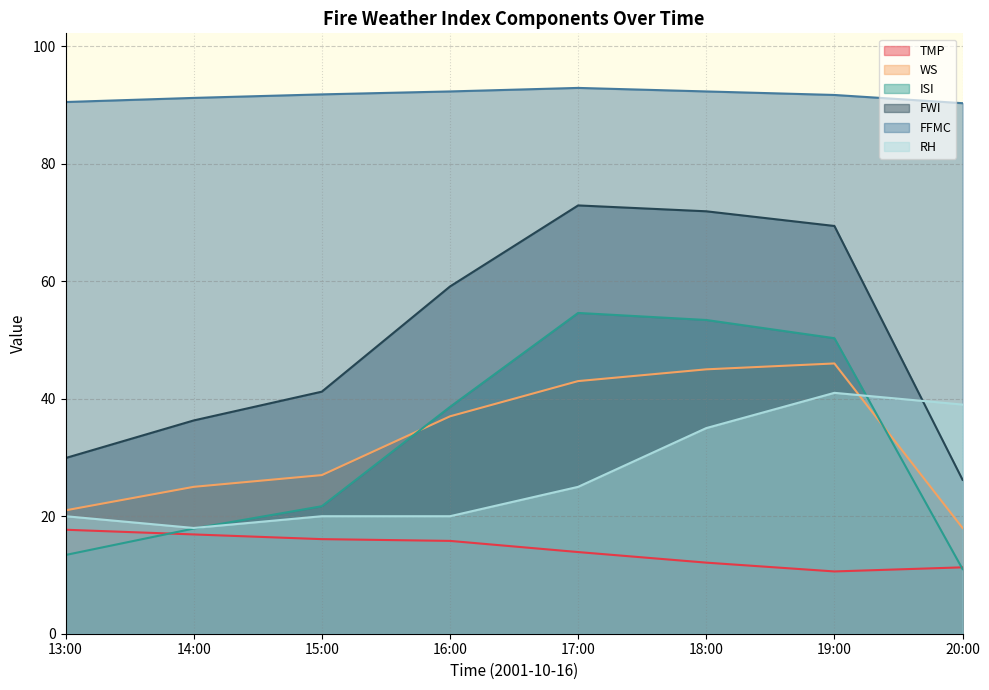

Which series has the widest spread of values?

FWI